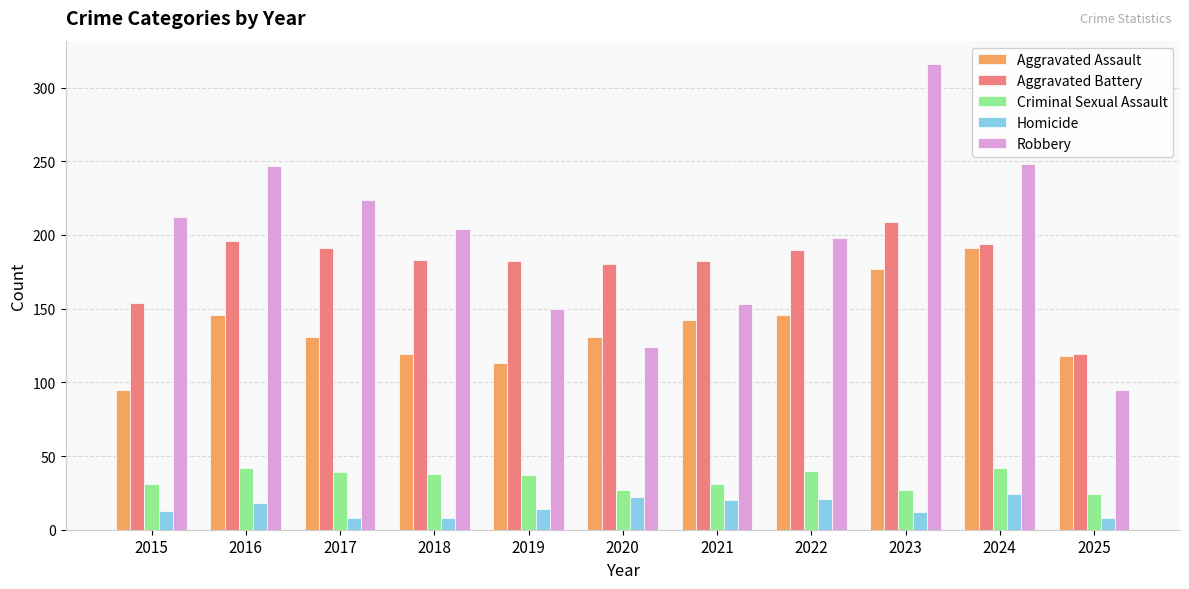

At which category is the sum across all series the highest?

2023